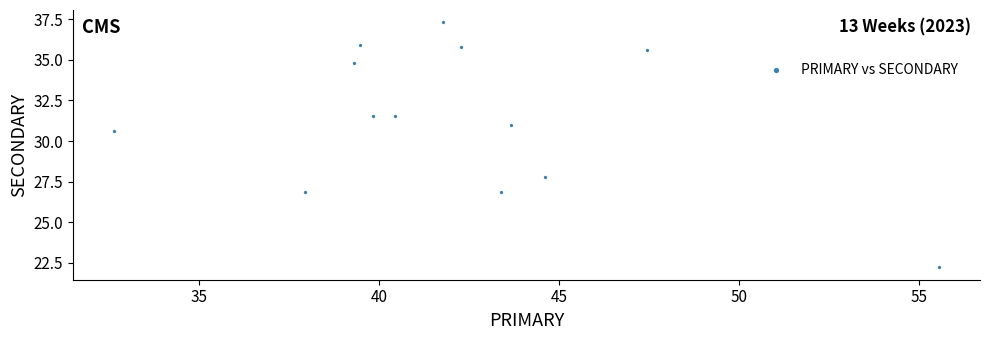

What Y value in the scatter plot is closest to 29?

27.8